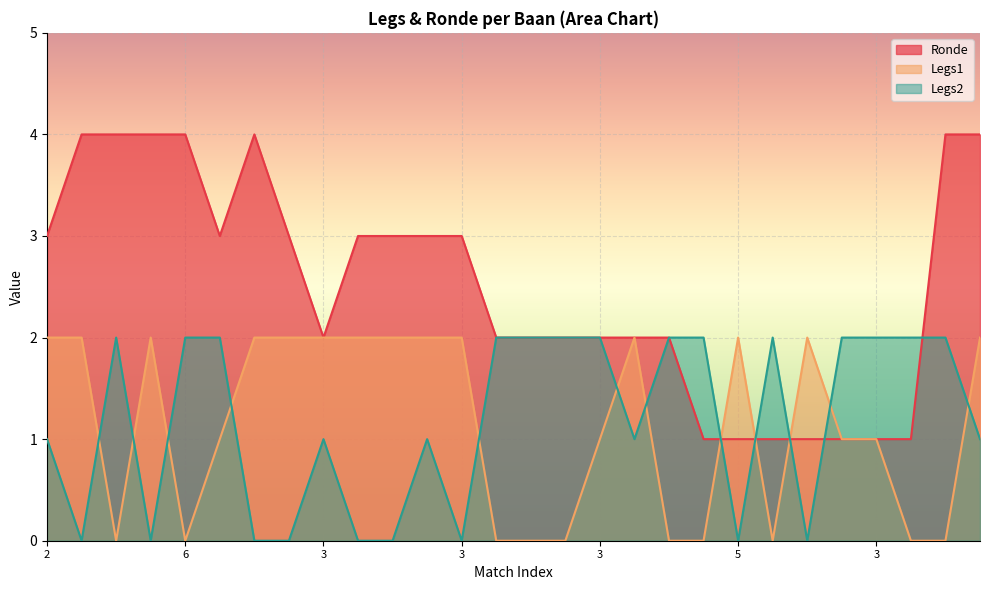

Which series has the largest total across all categories?

Ronde